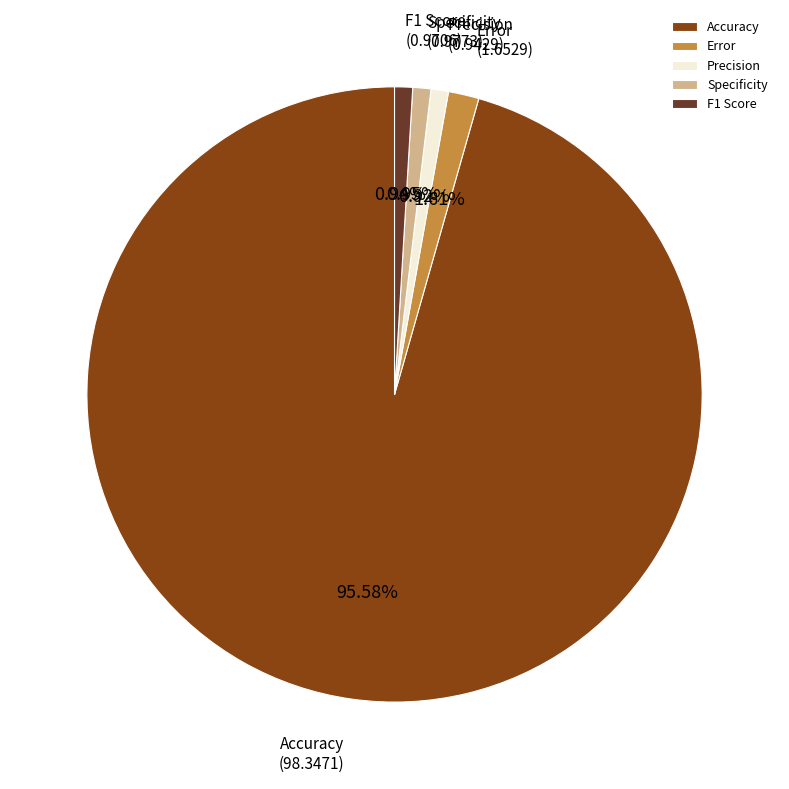

What is the ratio of the value at Precision to the value at Error?

0.6